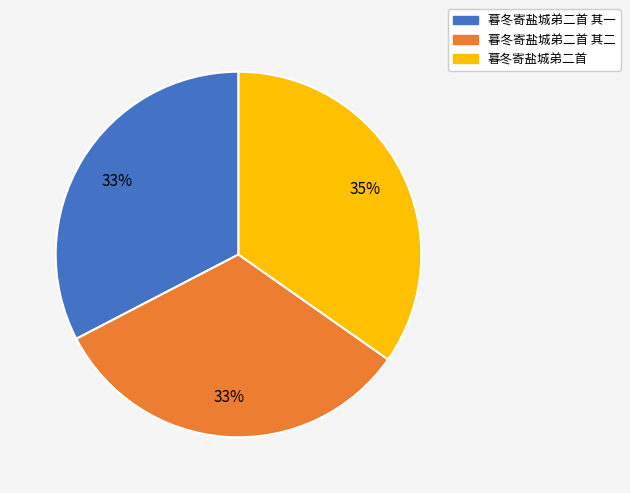

Is there any slice that represents more than half of the pie?

No